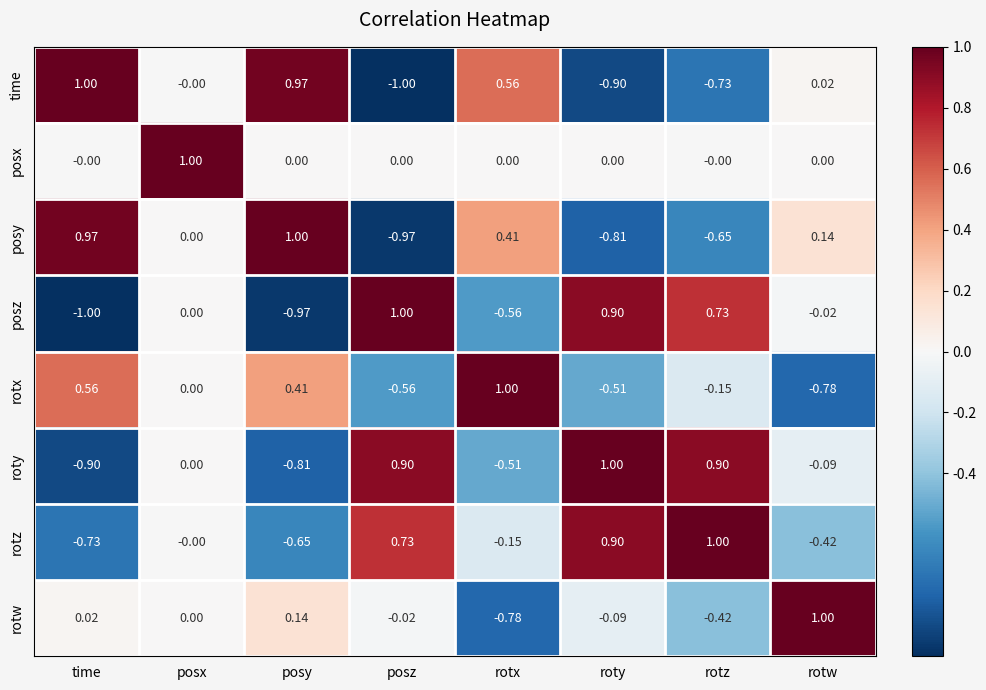

At rotz, list the series in order from largest to smallest.

rotz, roty, posz, posx, rotx, rotw, posy, time